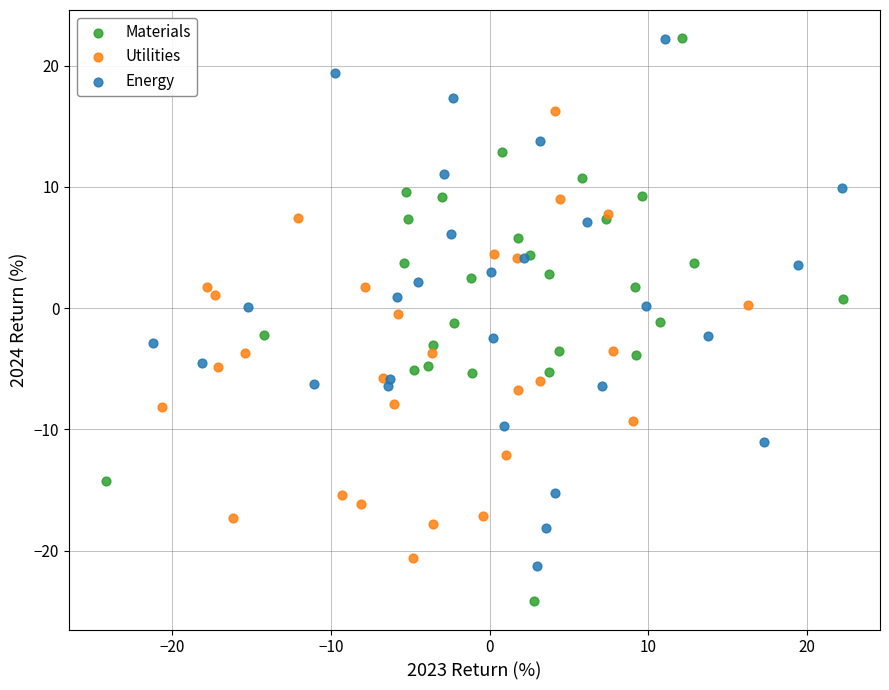

What are all the series names shown in the legend?

Materials, Utilities, Energy